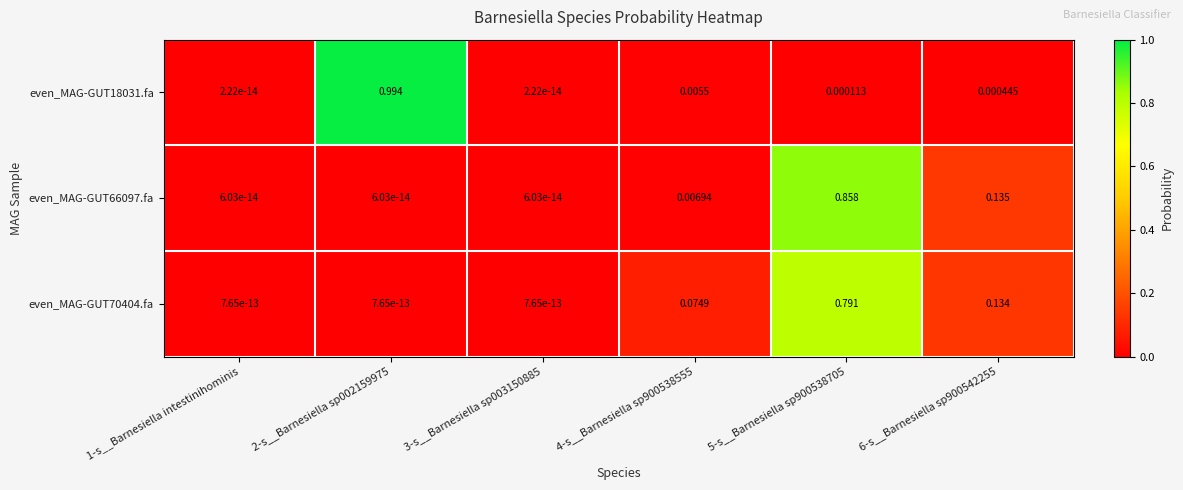

Count the number of data series in this chart.

3